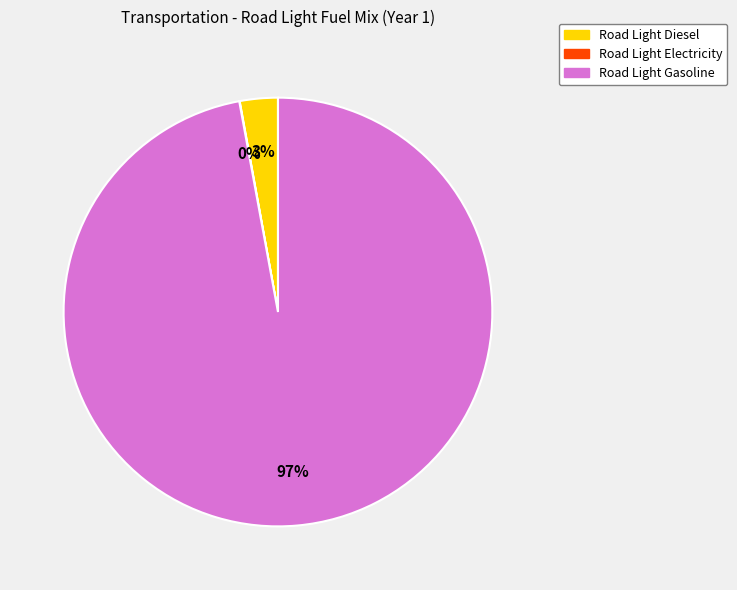

Is there any slice that represents more than half of the pie?

Yes